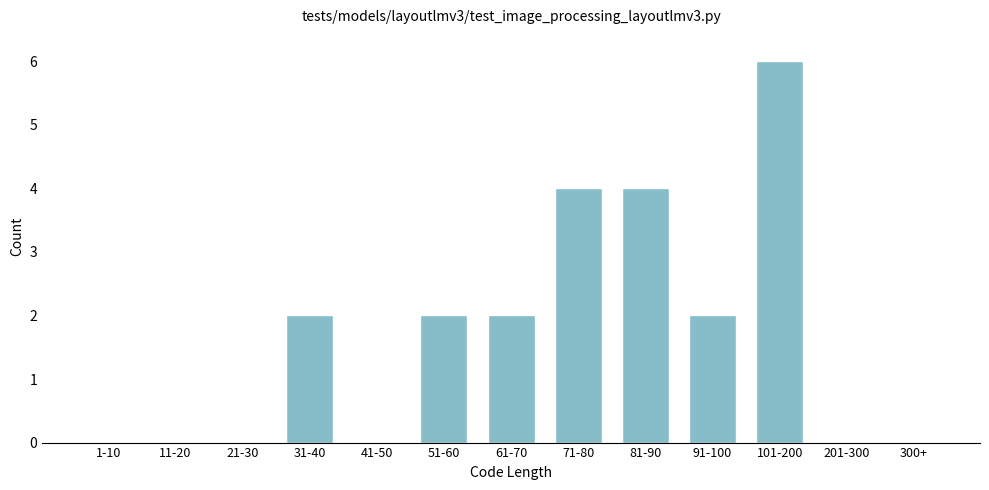

Reading left to right, list all the values displayed in this chart.

1-10=0	11-20=0	21-30=0	31-40=2	41-50=0	51-60=2	61-70=2	71-80=4	81-90=4	91-100=2	101-200=6	201-300=0	300+=0